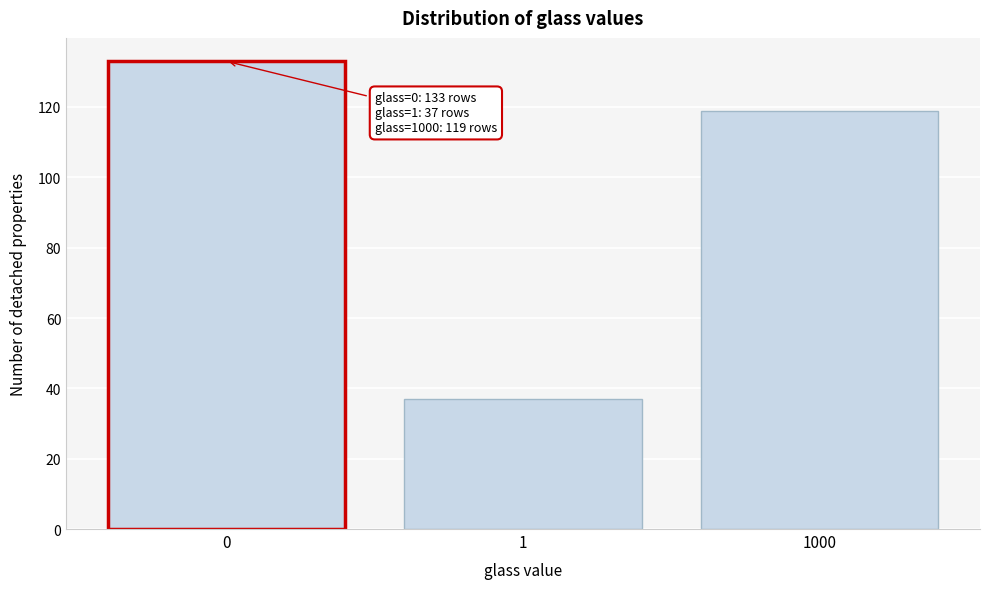

Reading left to right, list all the values displayed in this chart.

0=133	1=37	1000=119